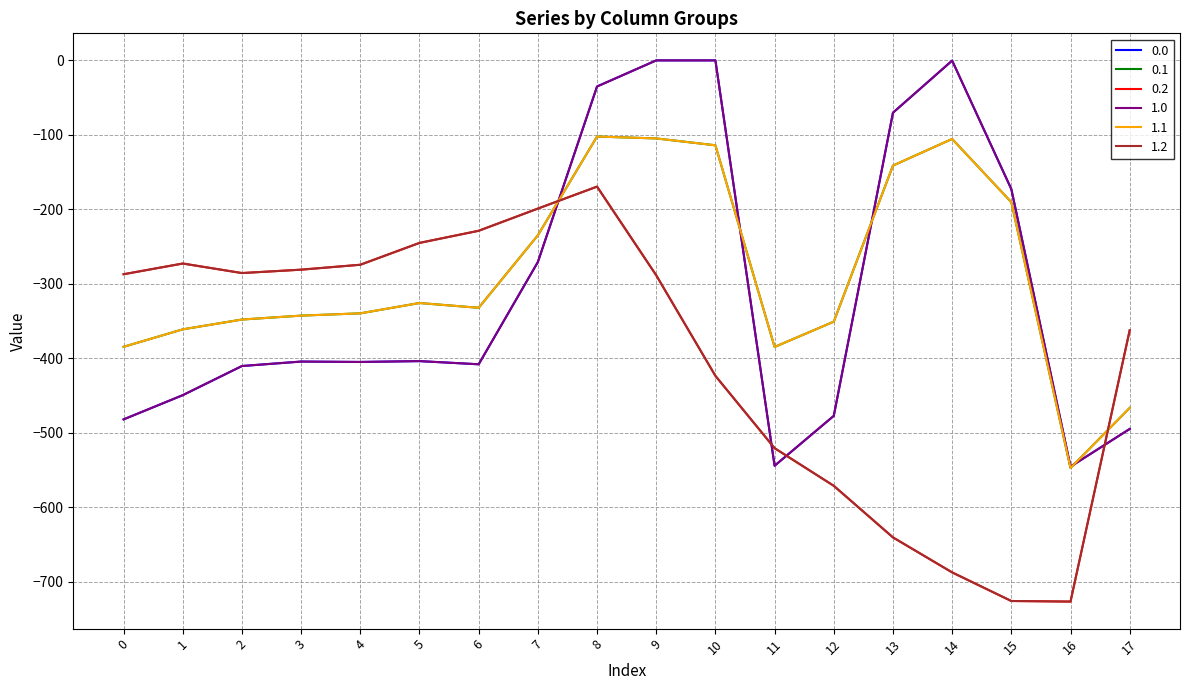

Does the chart display data point markers on the line(s)?

No